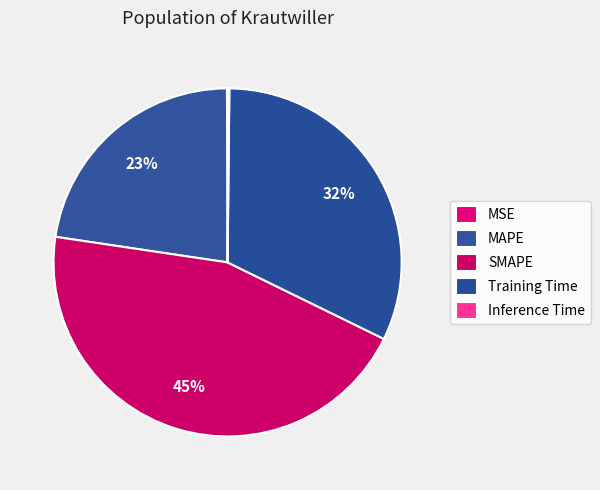

To the nearest percent, what is the average slice percentage?

20%